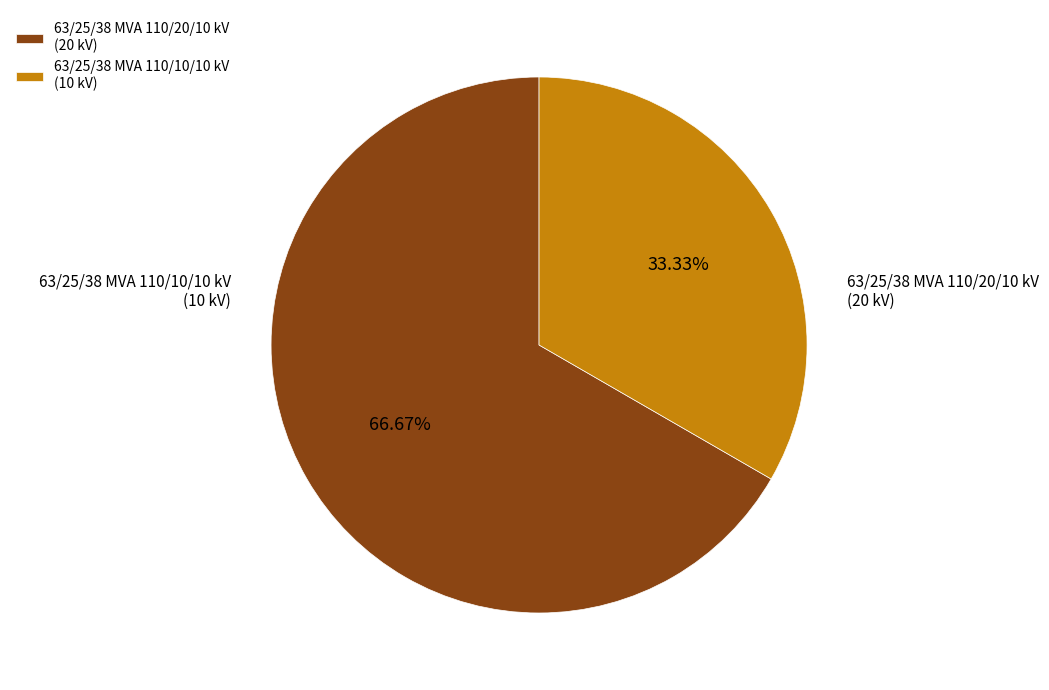

To the nearest percent, what portion does 63/25/38 MVA 110/10/10 kV represent?

33%